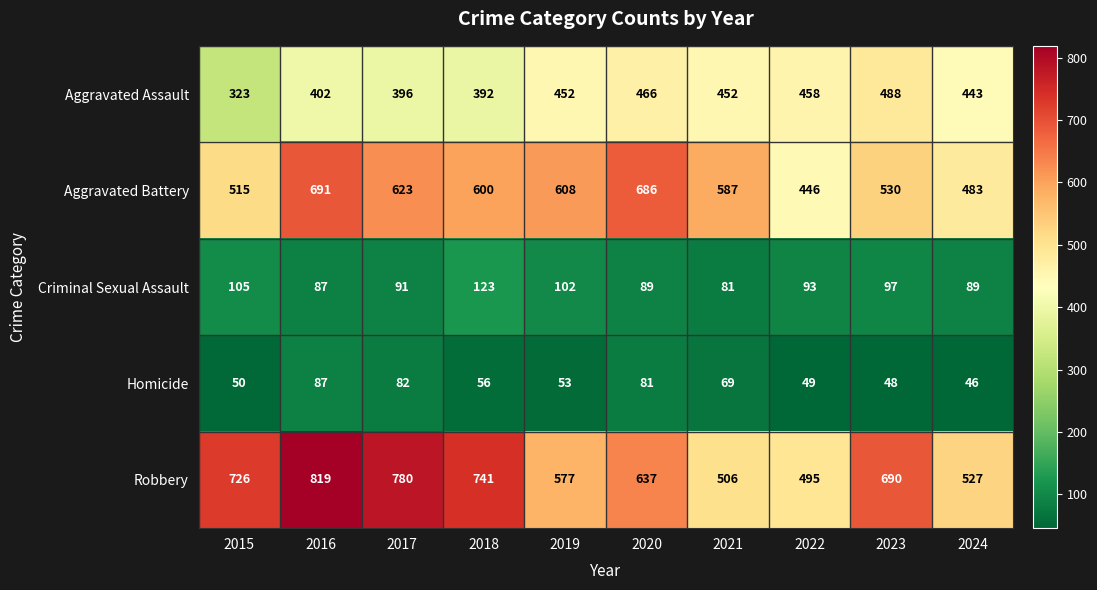

The Criminal Sexual Assault series shows 151 at 2023. True or false?

False